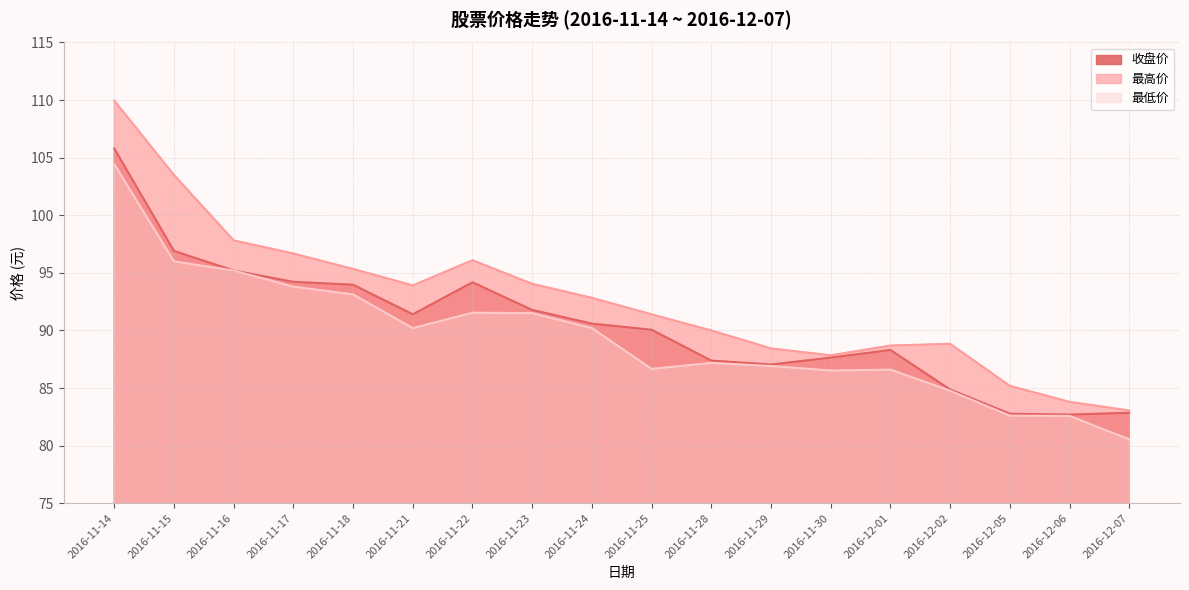

Reading right to left, list all the values displayed in this chart.

收盘价: 2016-12-07=82.8	2016-12-06=82.7	2016-12-05=82.8	2016-12-02=84.9	2016-12-01=88.3	2016-11-30=87.6	2016-11-29=87.0	2016-11-28=87.4	2016-11-25=90.1	2016-11-24=90.6	2016-11-23=91.8	2016-11-22=94.2	2016-11-21=91.4	2016-11-18=94.0	2016-11-17=94.2	2016-11-16=95.2	2016-11-15=96.9	2016-11-14=105.8
最高价: 2016-12-07=83.0	2016-12-06=83.8	2016-12-05=85.2	2016-12-02=88.8	2016-12-01=88.7	2016-11-30=87.8	2016-11-29=88.4	2016-11-28=90.0	2016-11-25=91.4	2016-11-24=92.8	2016-11-23=94.0	2016-11-22=96.1	2016-11-21=93.9	2016-11-18=95.3	2016-11-17=96.7	2016-11-16=97.8	2016-11-15=103.5	2016-11-14=110.0
最低价: 2016-12-07=80.5	2016-12-06=82.6	2016-12-05=82.6	2016-12-02=84.8	2016-12-01=86.6	2016-11-30=86.5	2016-11-29=86.9	2016-11-28=87.2	2016-11-25=86.7	2016-11-24=90.2	2016-11-23=91.5	2016-11-22=91.5	2016-11-21=90.2	2016-11-18=93.1	2016-11-17=93.8	2016-11-16=95.2	2016-11-15=96.0	2016-11-14=104.4